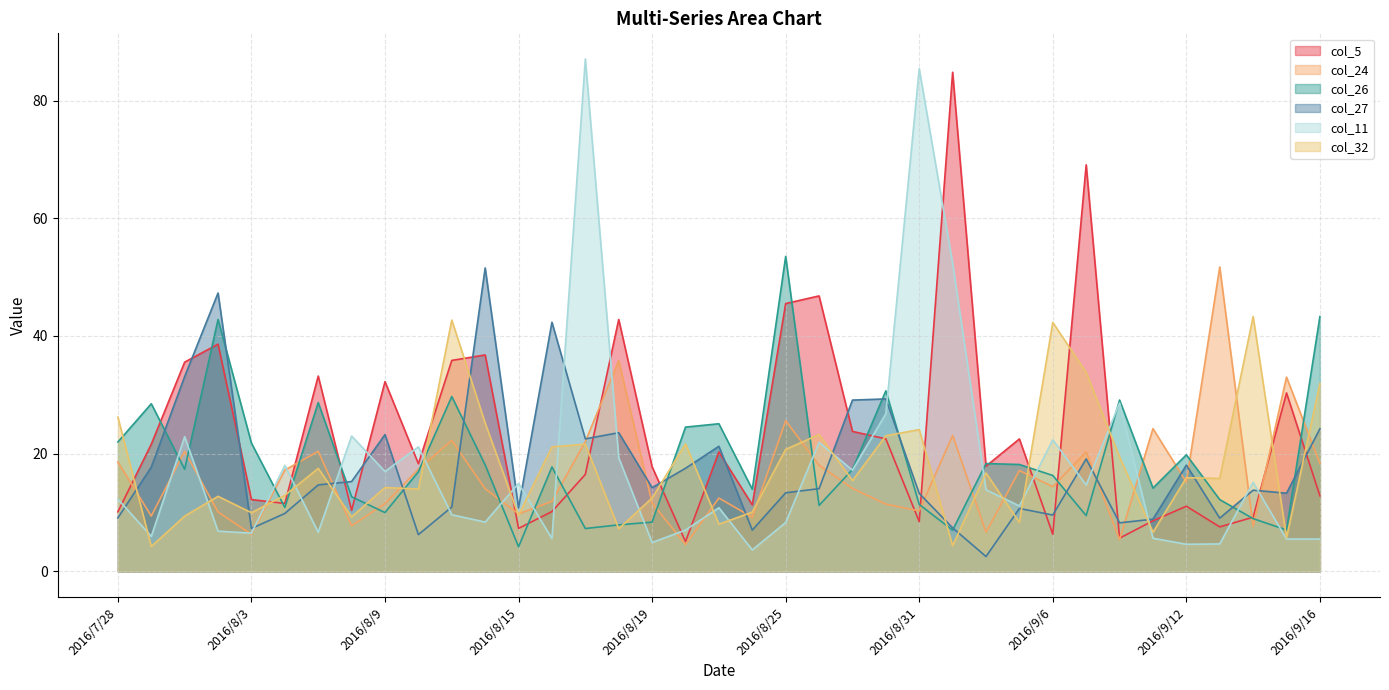

The col_24 series shows 12.4 at 2016/9/14. True or false?

False